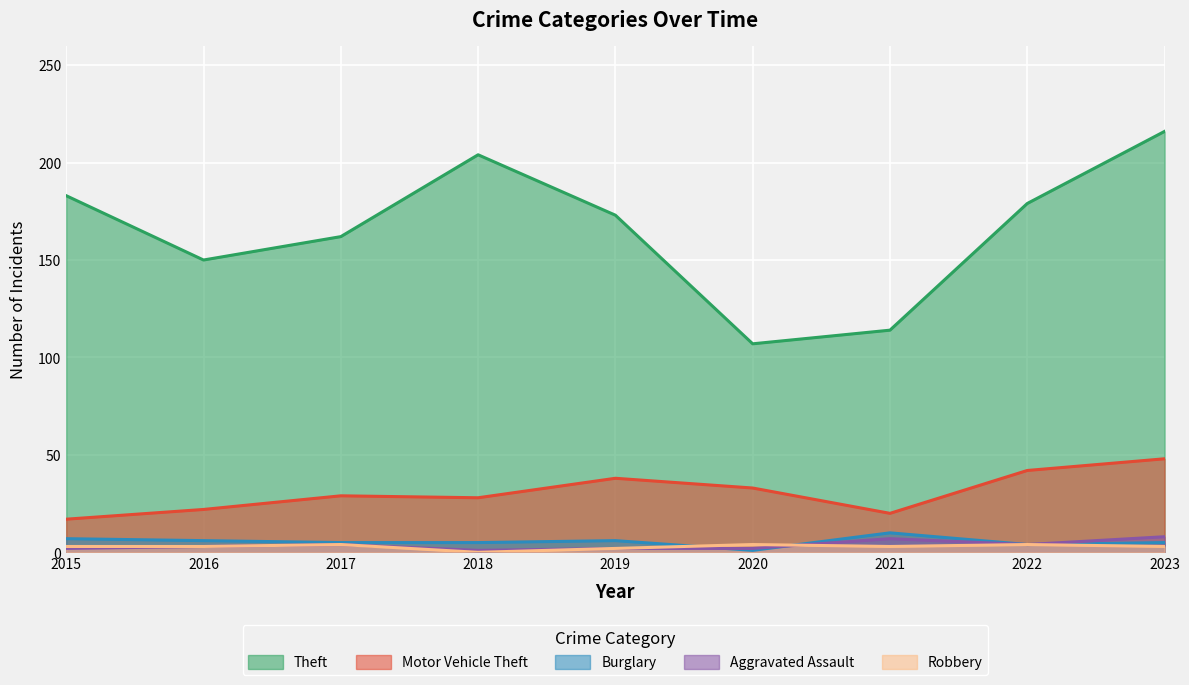

What is the difference between the second highest and second lowest values in the Motor Vehicle Theft series?

22